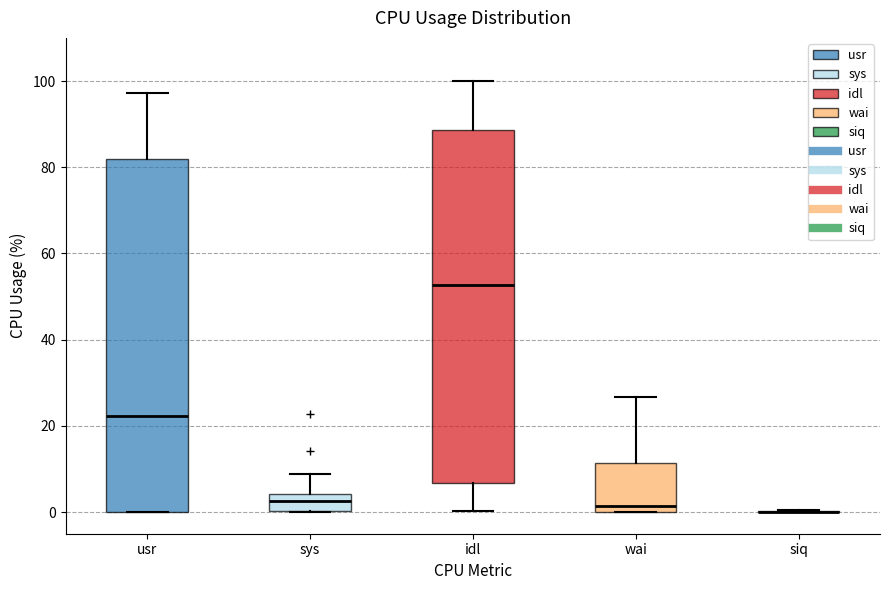

Where does the upper whisker of the box for wai end on the y-axis? The values are not printed on the chart, so give them approximately, as read against the axis.

26